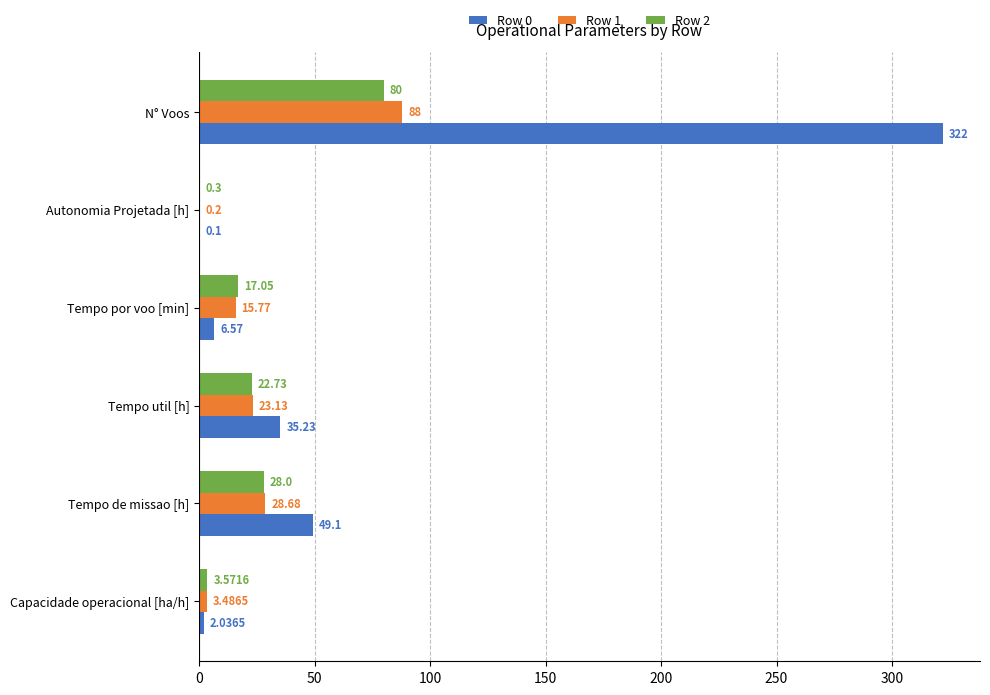

At which label does Row 1 reach its peak?

N° Voos